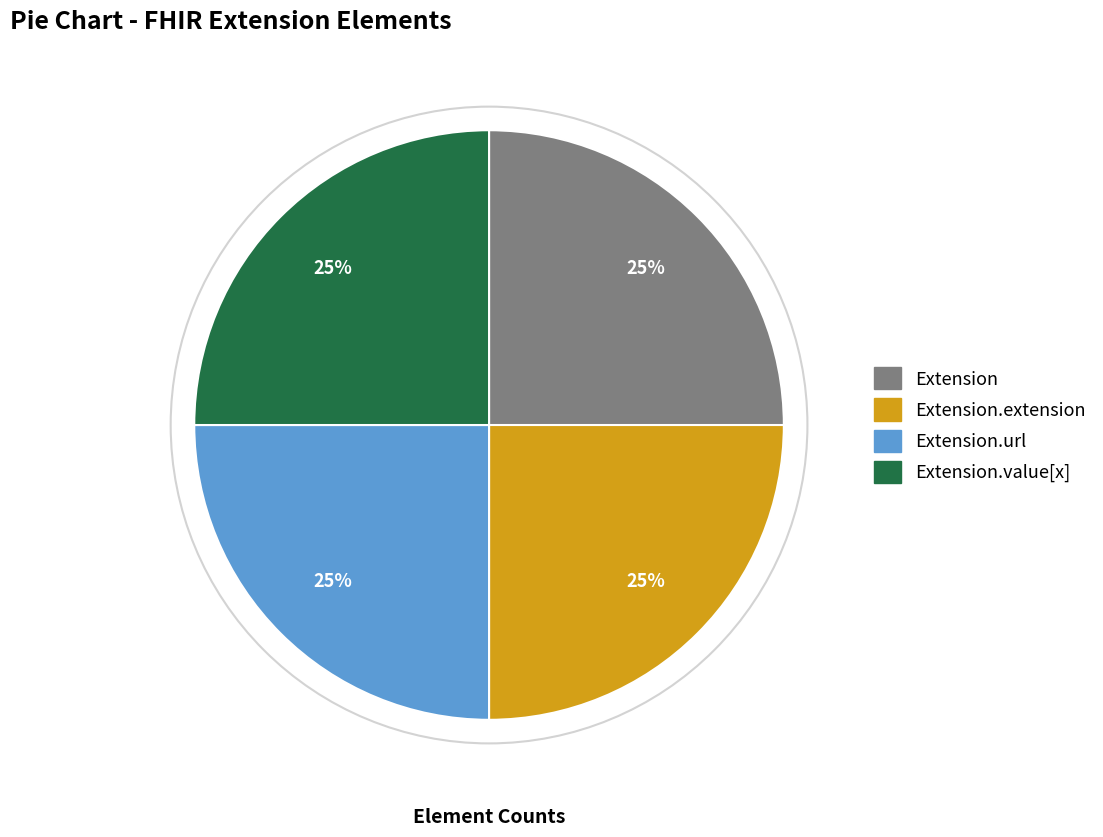

Does any single category account for the majority?

No